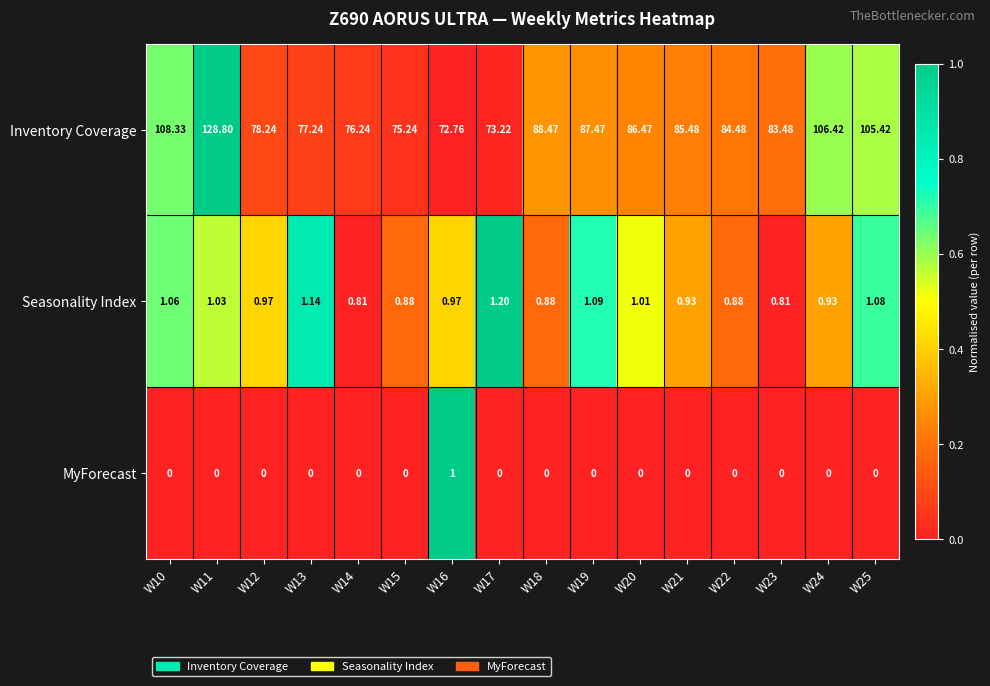

List the series in order of their peak value, lowest first.

MyForecast, Seasonality Index, Inventory Coverage